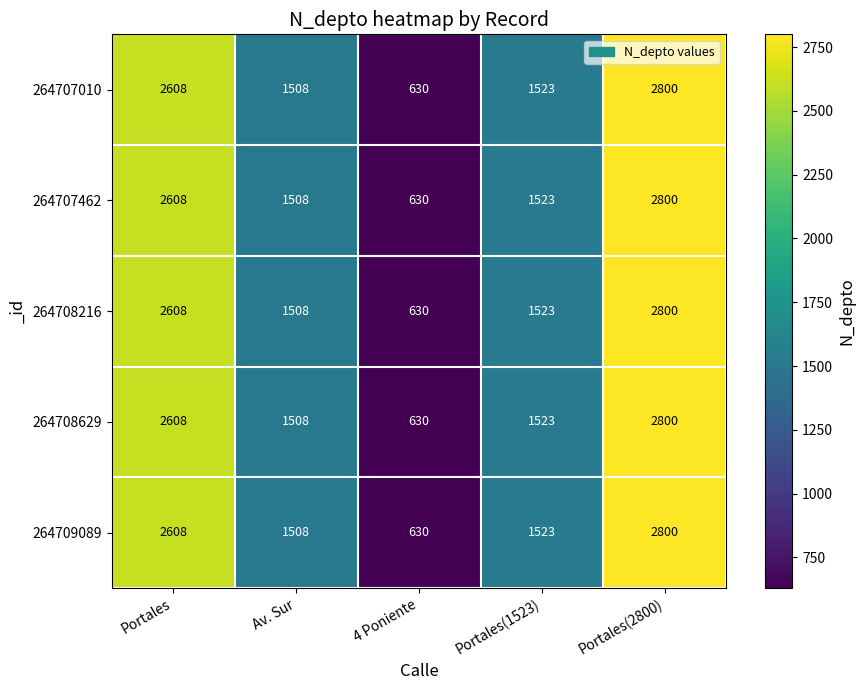

How many data points does each series have?

5